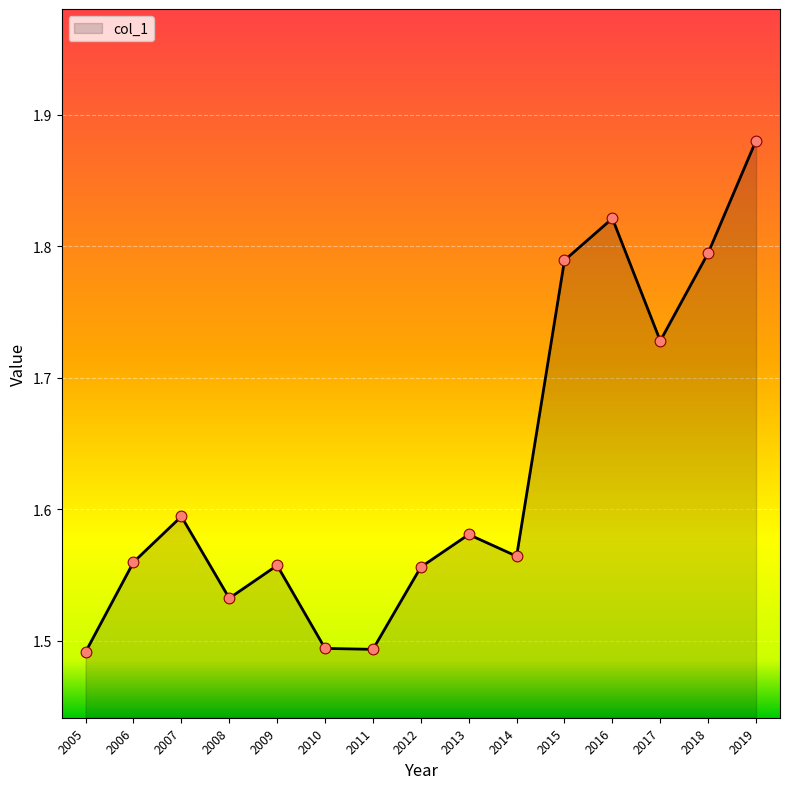

Between 2017 and 2007, which is larger?

2017